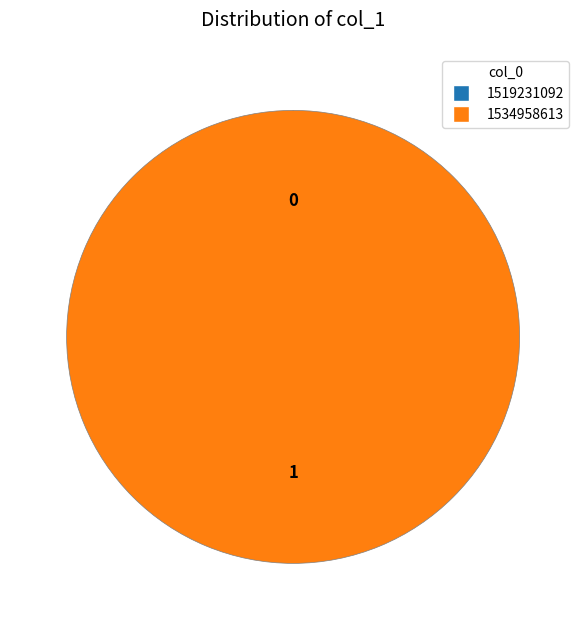

What percentage do 1519231092 and 1534958613 together represent?

100.0%